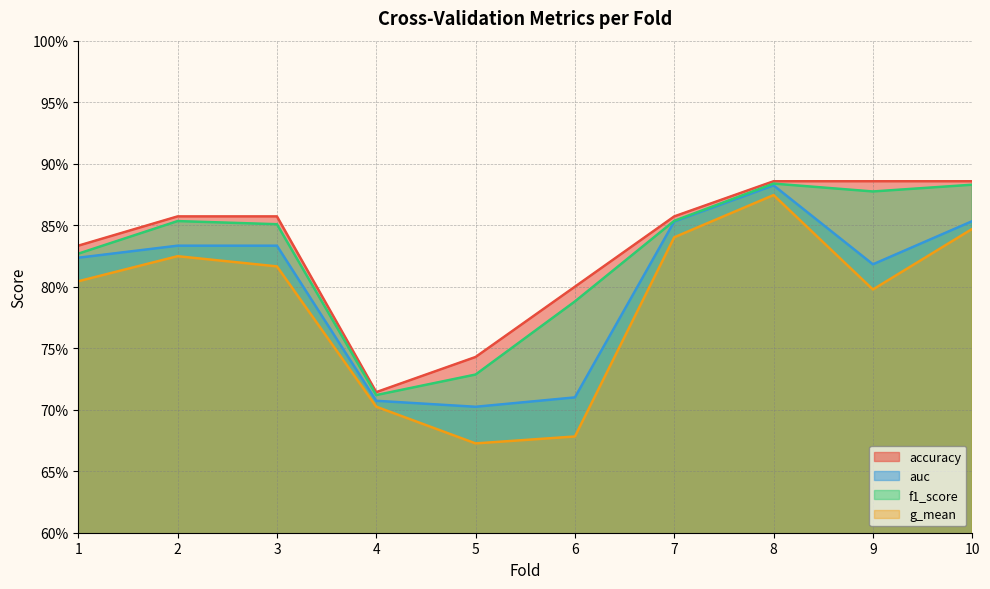

Is the value of accuracy at 4 greater than the value of g_mean at 4?

Yes